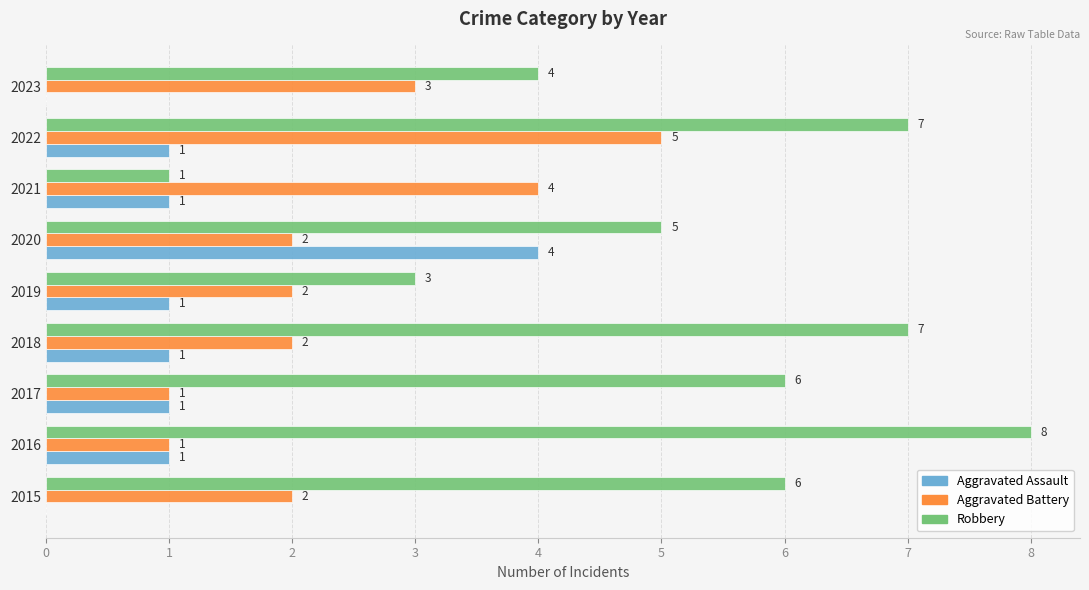

What is the sum of all Robbery values?

47